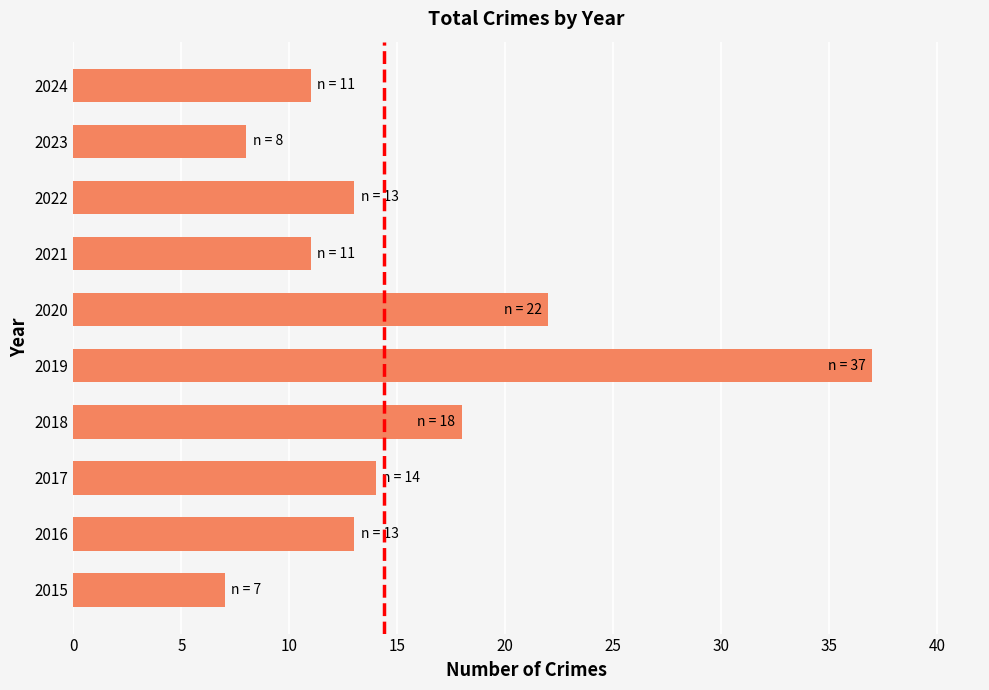

At which category does the chart reach its peak across all series?

2019